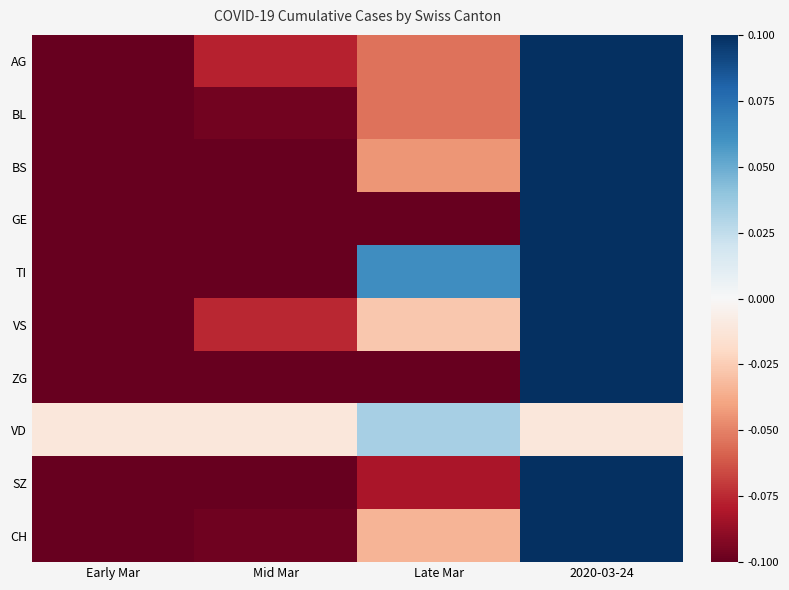

Which category has the lowest value across all series?

Early Mar